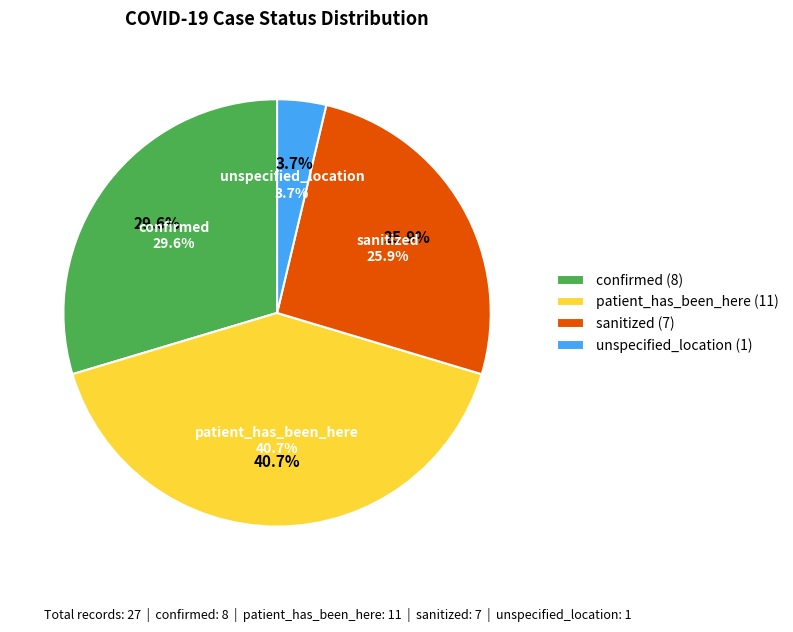

Approximately how many times larger is the value at sanitized compared to patient_has_been_here?

0.6